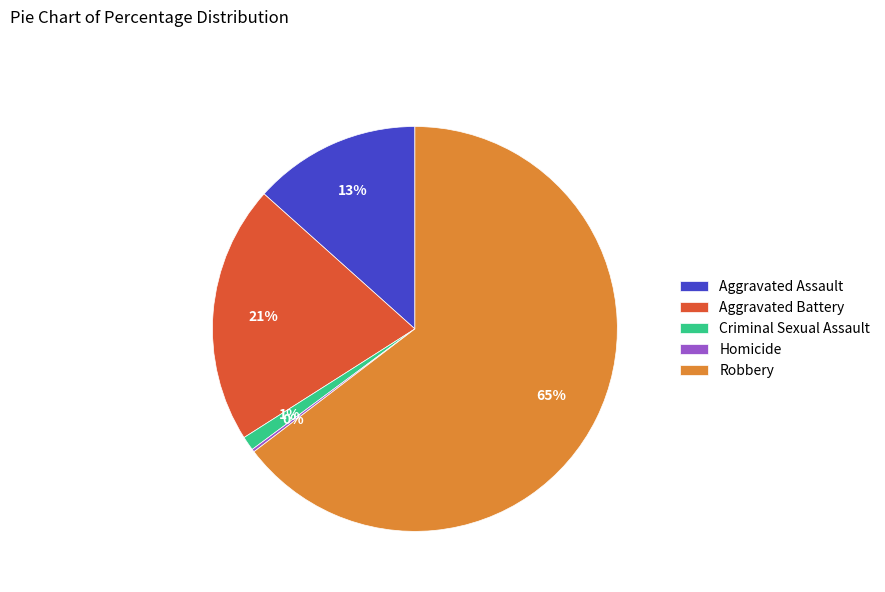

Is the sum of Criminal Sexual Assault and Robbery greater than half?

Yes